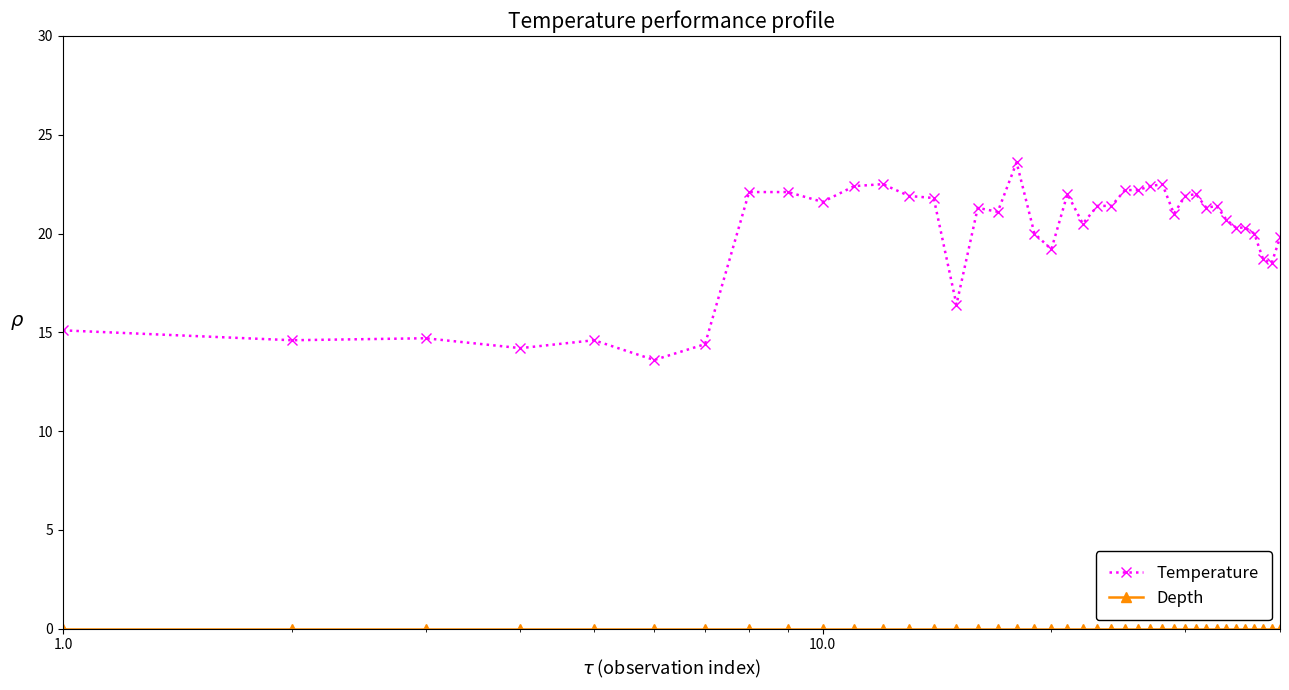

What is the maximum value shown in the chart?

23.6